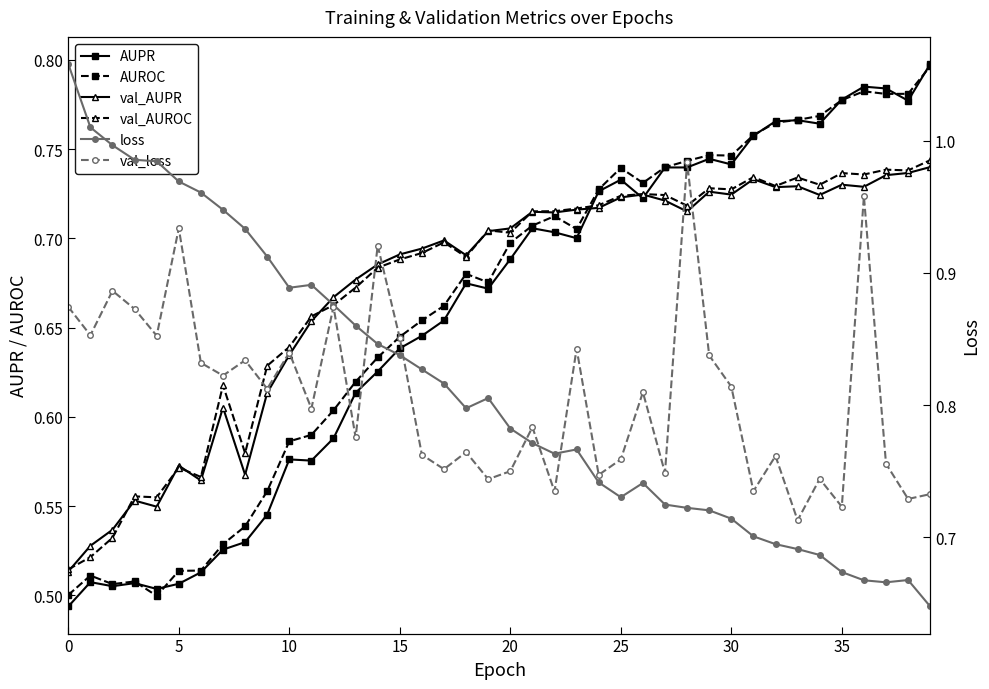

Which series has the largest total across all categories?

loss